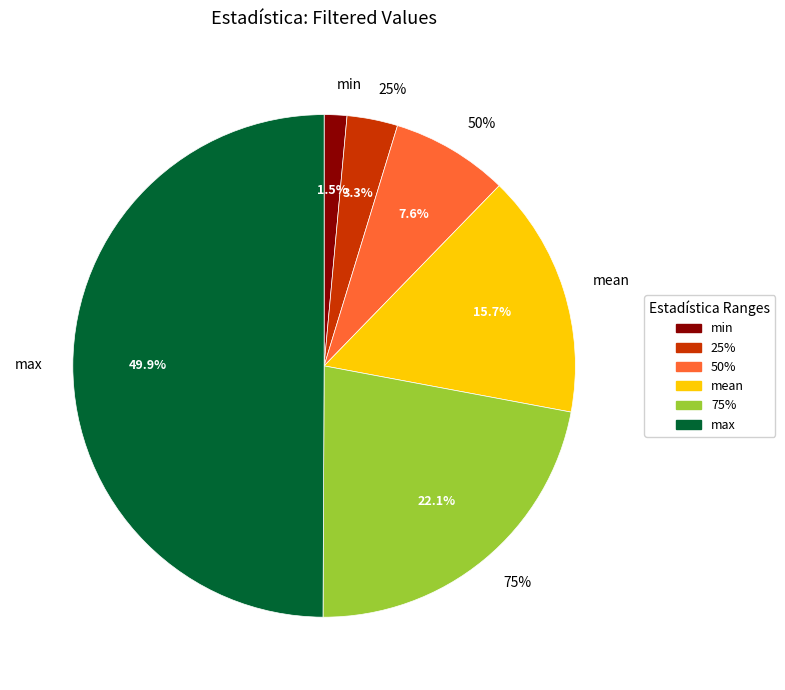

What percentage is the 25% slice, to the nearest percent?

3%